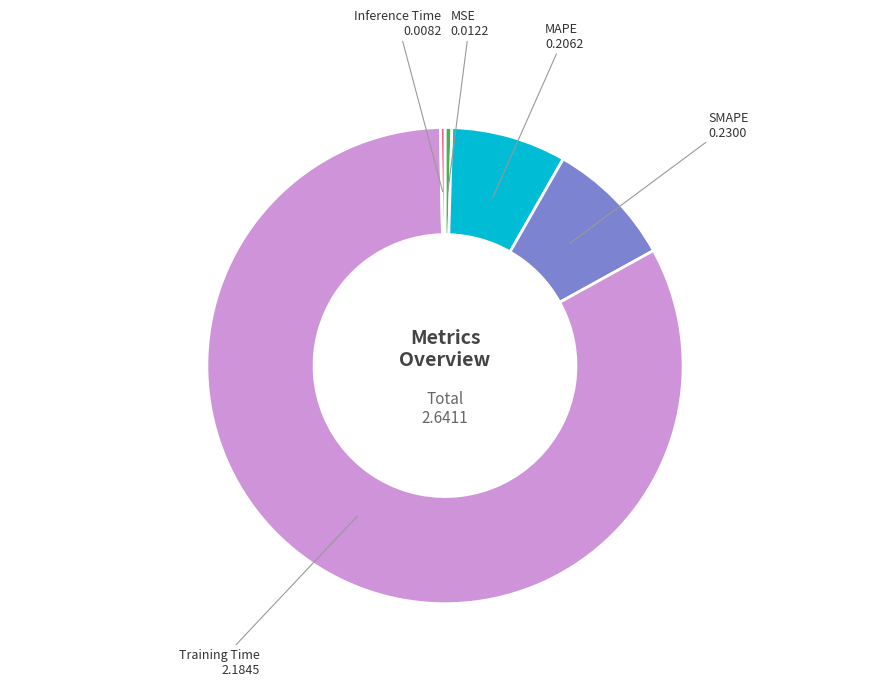

Does any single category account for the majority?

Yes